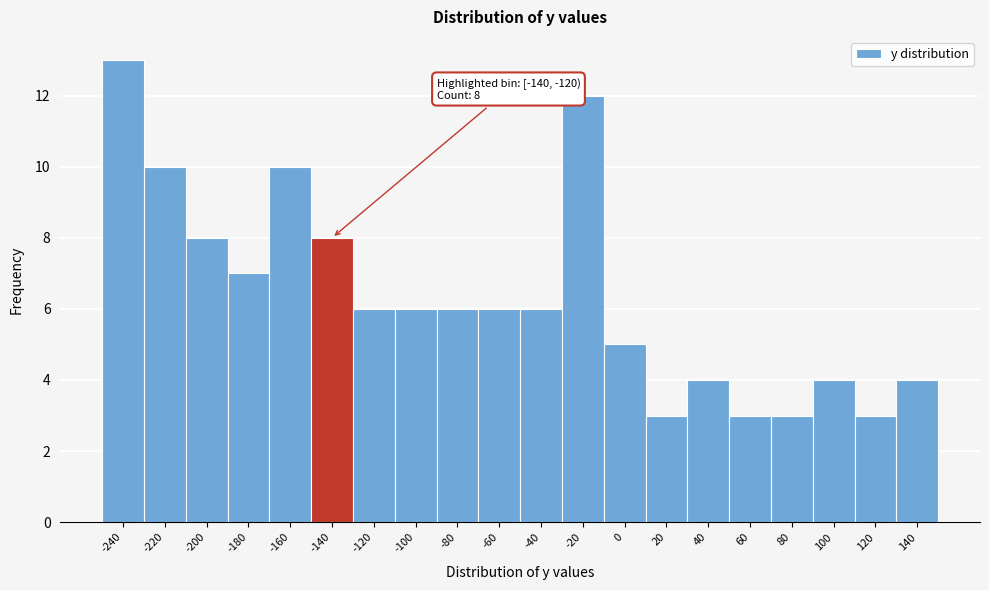

Reading left to right, transcribe all the data shown in this chart.

13	10	8	7	10	8	6	6	6	6	6	12	5	3	4	3	3	4	3	4